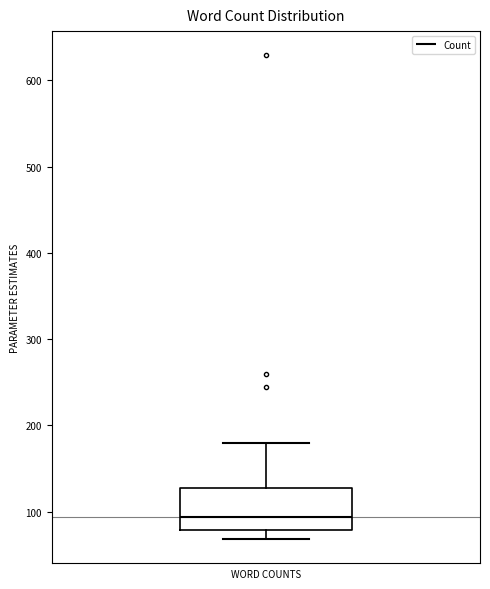

Transcribe this box plot: give where the median line is, the range the box spans, and where the two whiskers end, as read against the y-axis. The values are not printed on the chart, so give them approximately, as read against the axis.

median 90, box 80 to 130, whiskers 70 to 180